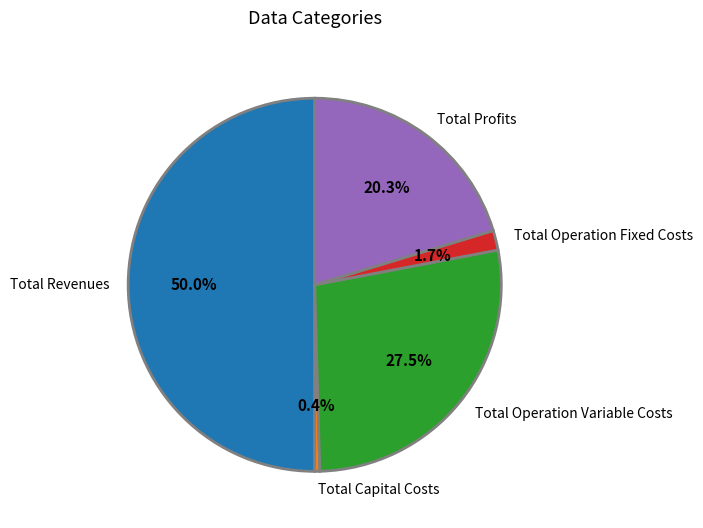

Rank the categories by value from highest to lowest.

Total Revenues, Total Operation Variable Costs, Total Profits, Total Operation Fixed Costs, Total Capital Costs